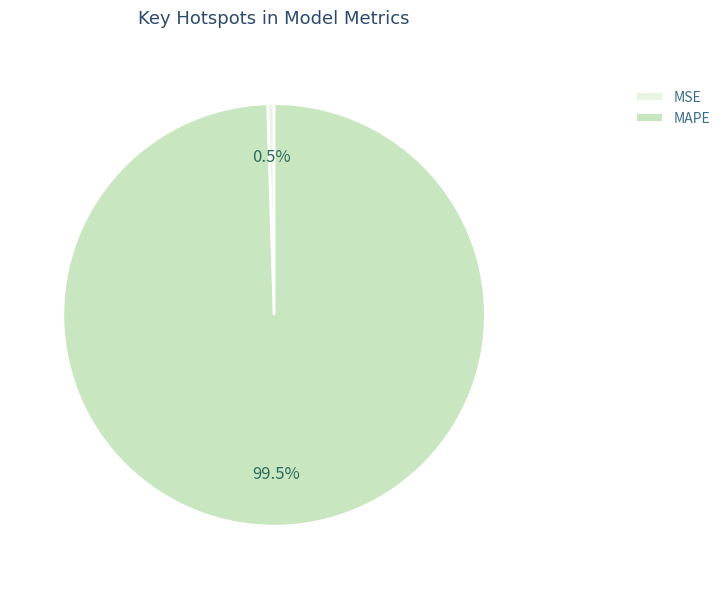

What is the majority slice?

MAPE